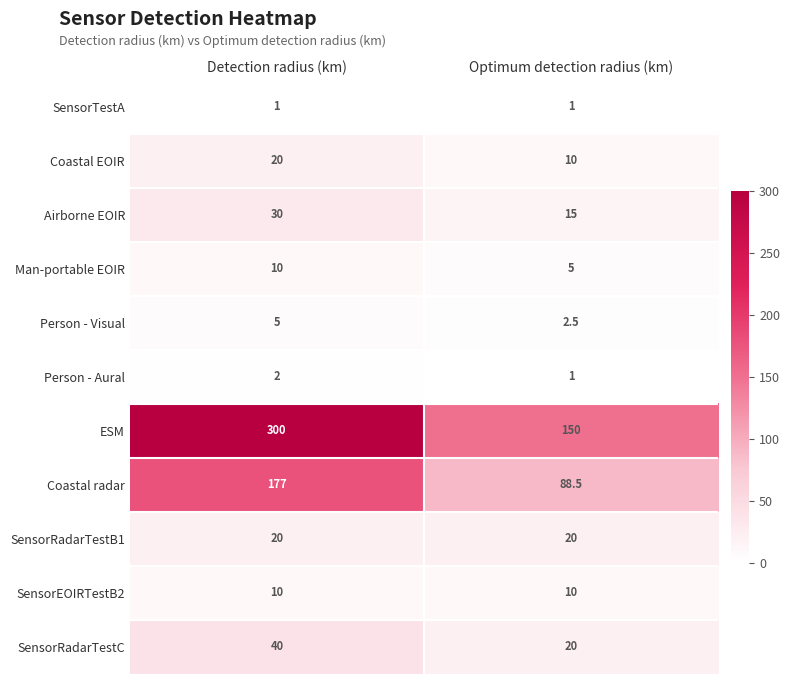

Where is Person - Aural nearest to the value 1?

Optimum detection radius (km)